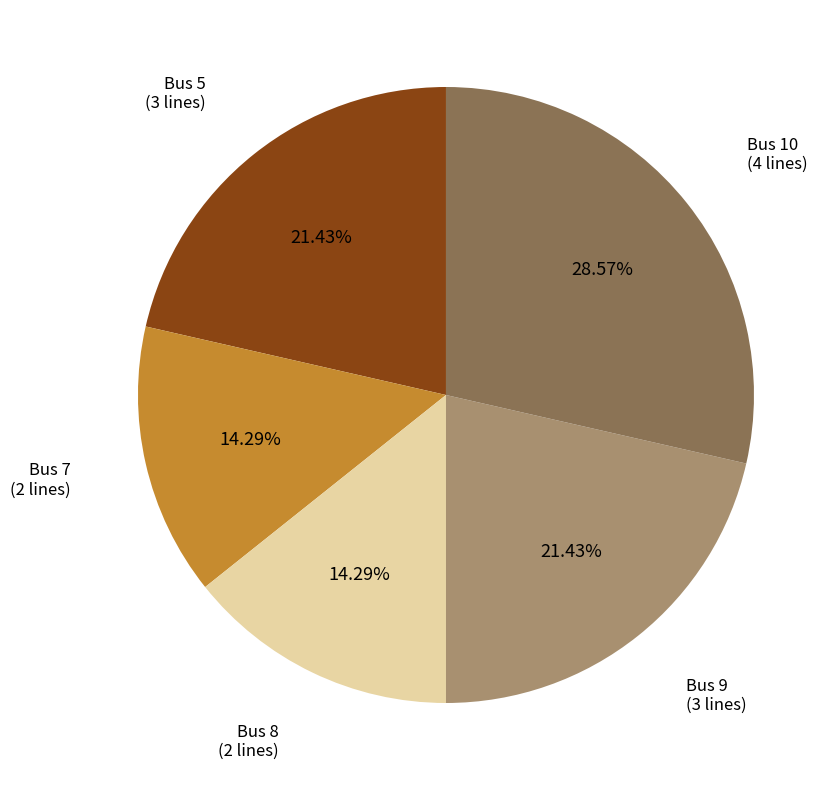

Is there a majority slice in this chart?

No